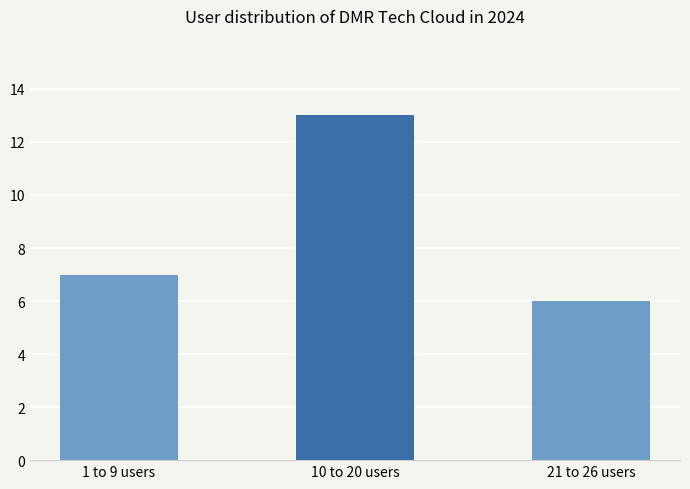

True or false: the data shows 7 at 1 to 9 users.

True